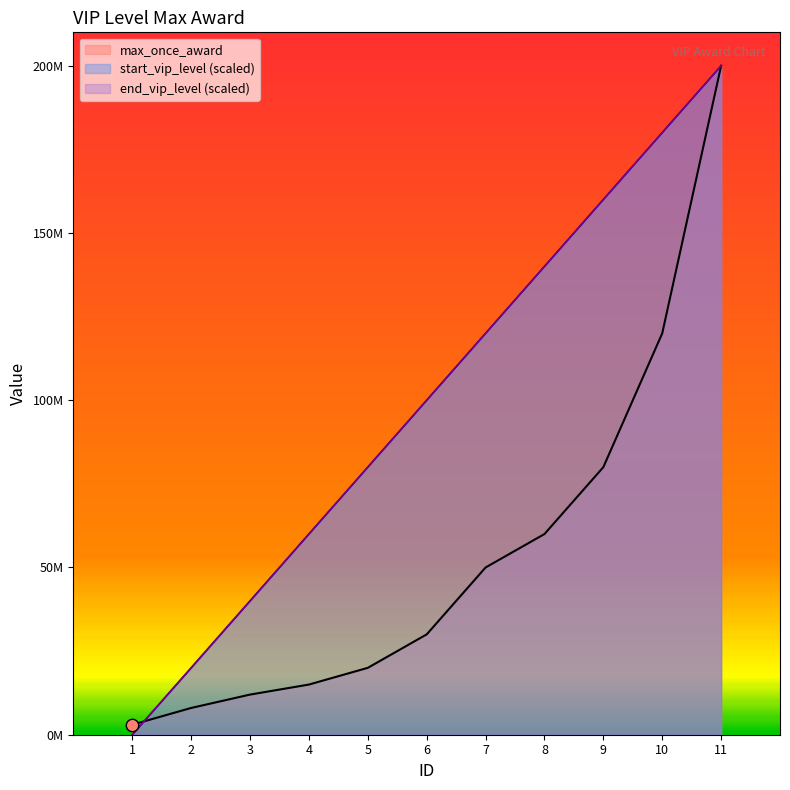

What are all the series names shown in the legend?

max_once_award, start_vip_level, end_vip_level